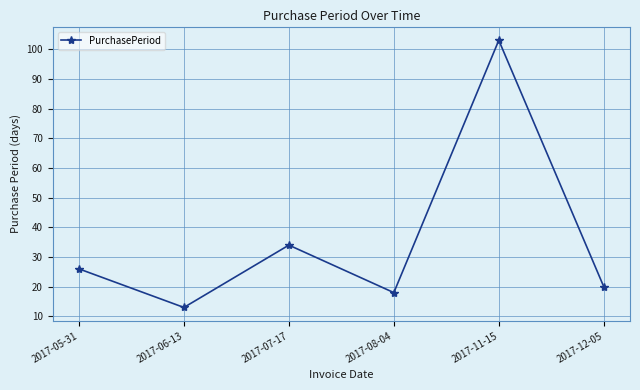

Reading left to right, extract all data points from this chart.

26	13	34	18	103	20